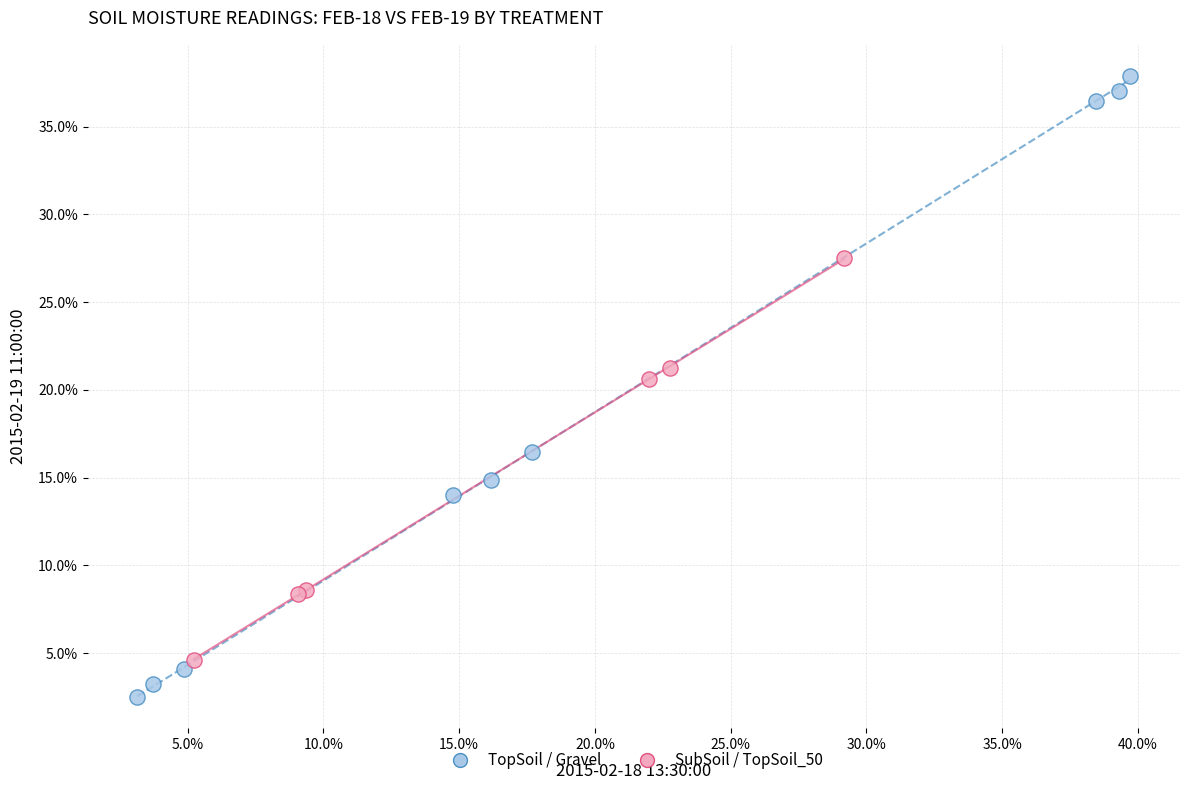

Which series contains the highest Y value?

TopSoil / Gravel